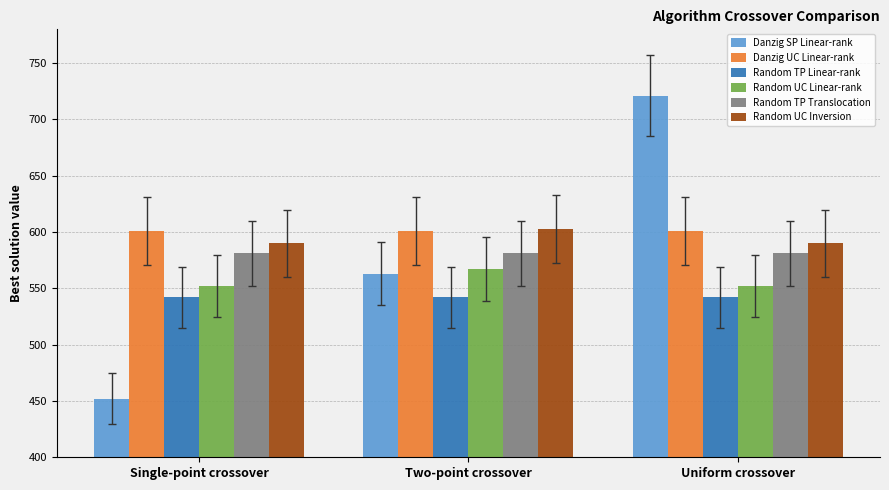

Which series has the widest spread of values?

Danzig SP Linear-rank